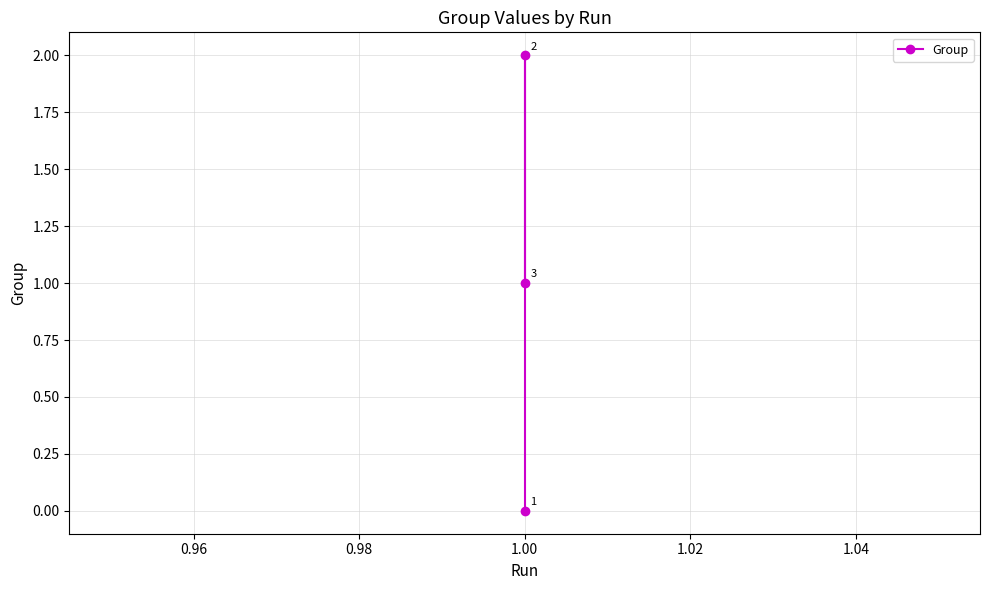

How many values exceed 1?

1